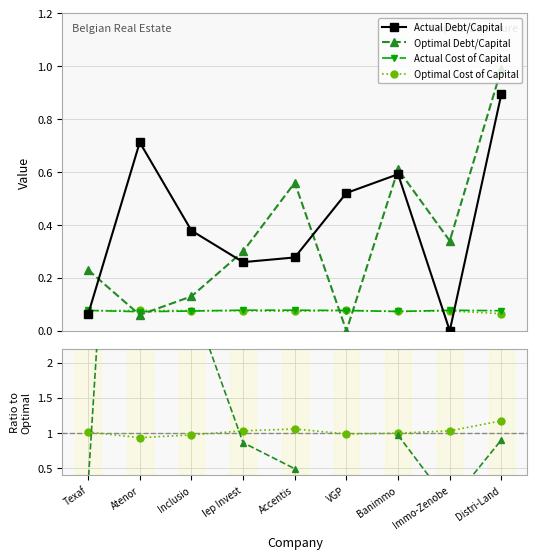

What is the sum of all Actual Cost of Capital values?

0.7